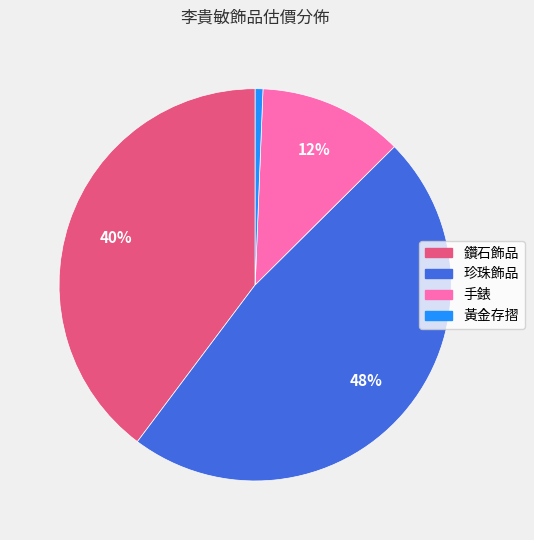

Which has a higher value, 珍珠飾品 or 鑽石飾品?

珍珠飾品